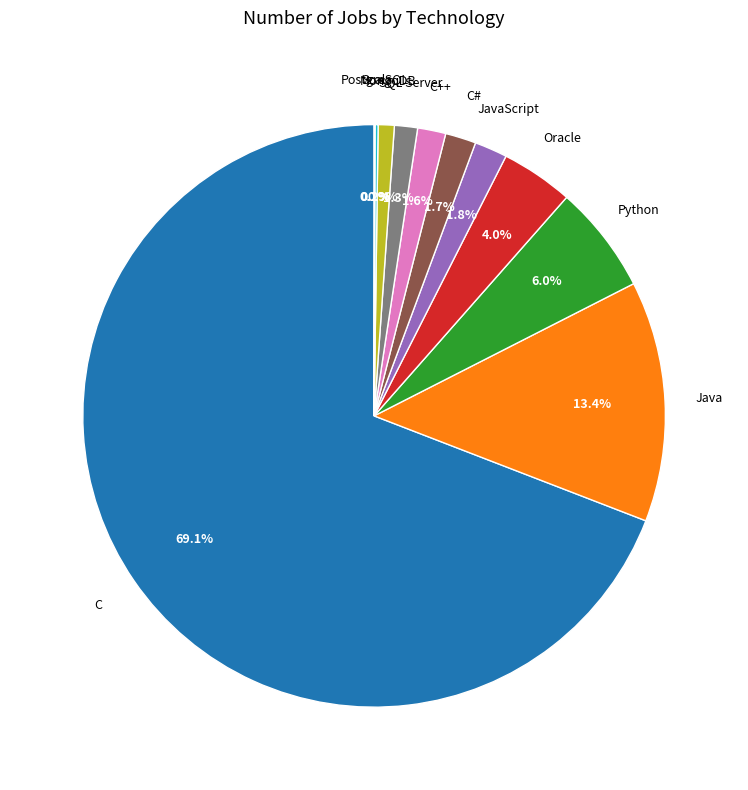

Does any single category account for the majority?

Yes